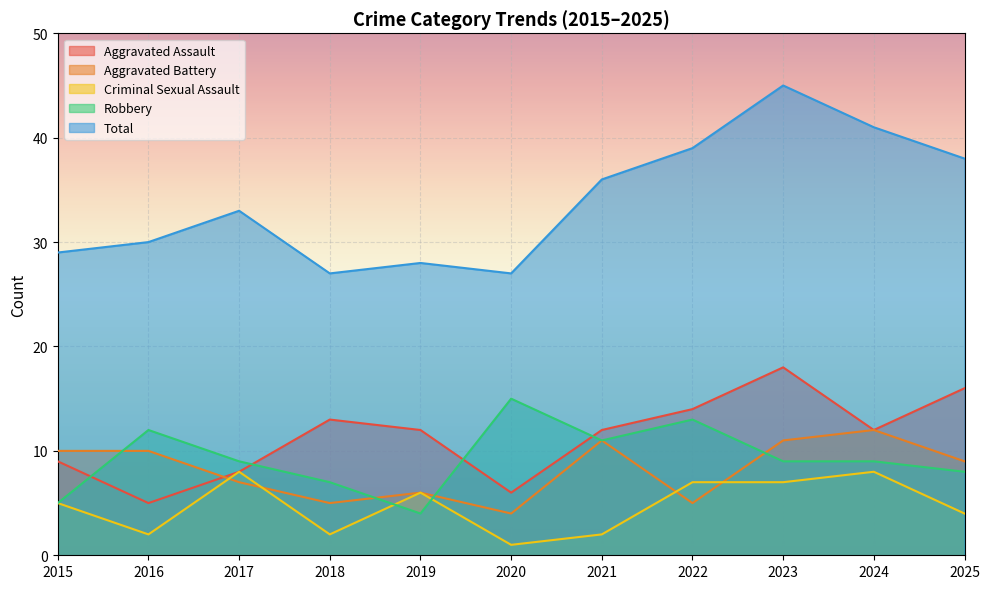

How many lines are shown in the chart?

5